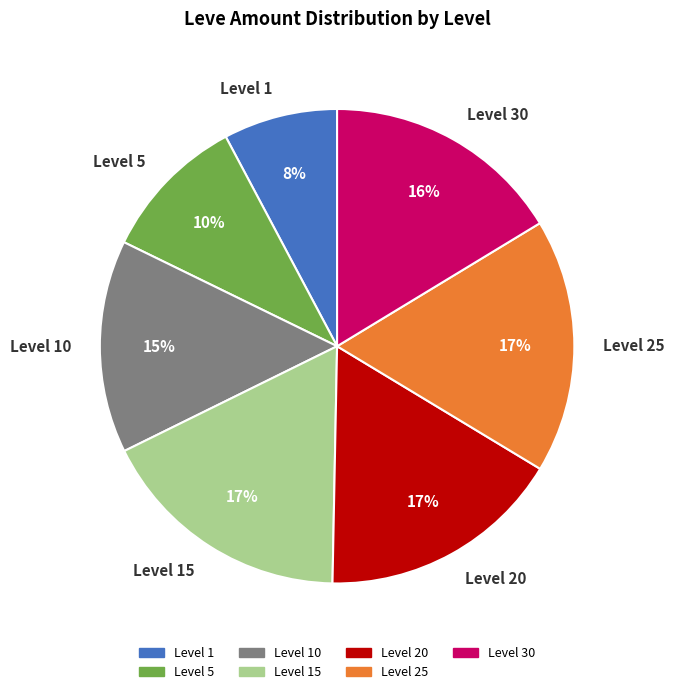

How many slices are in this pie chart?

7